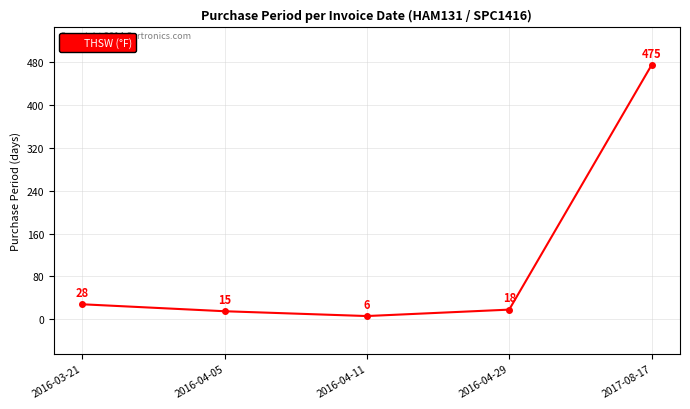

How many series are shown in this chart?

1